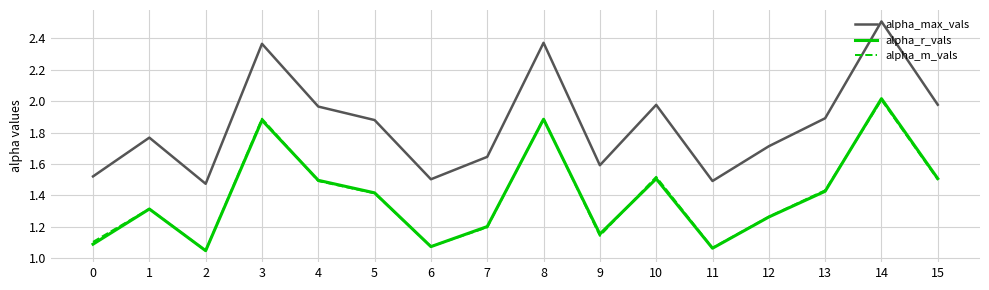

Which category has the highest value across all series?

14